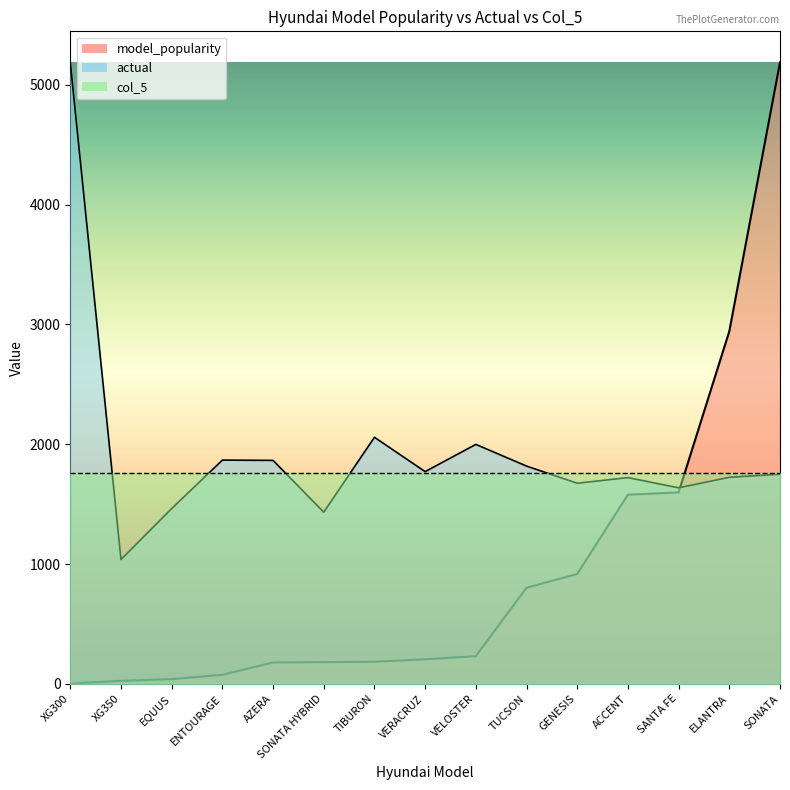

At which label is model_popularity closest to 2594?

ELANTRA